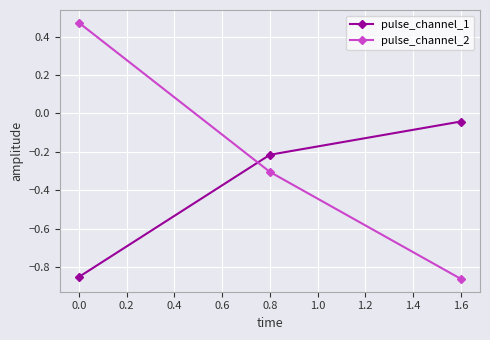

Which series has the largest total across all categories?

pulse_channel_2